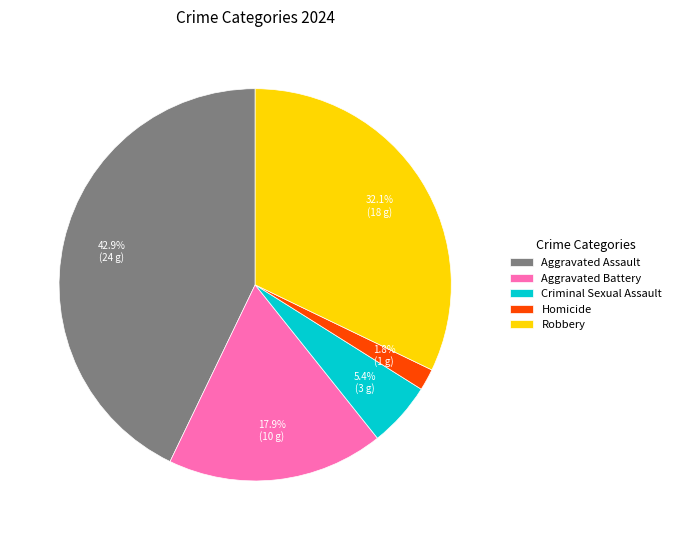

Which has a higher value, Aggravated Assault or Aggravated Battery?

Aggravated Assault